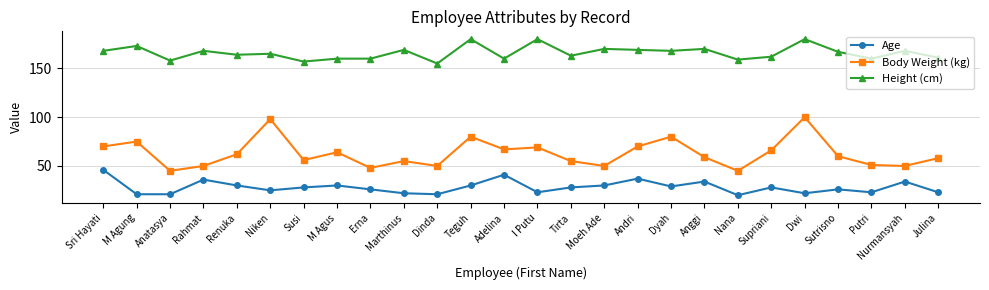

Rank the series by their average value, from highest to lowest.

Height (cm), Body Weight (kg), Age